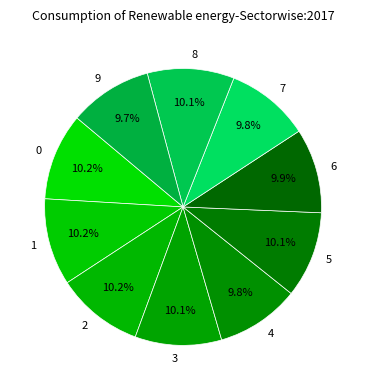

Is there a majority slice in this chart?

No